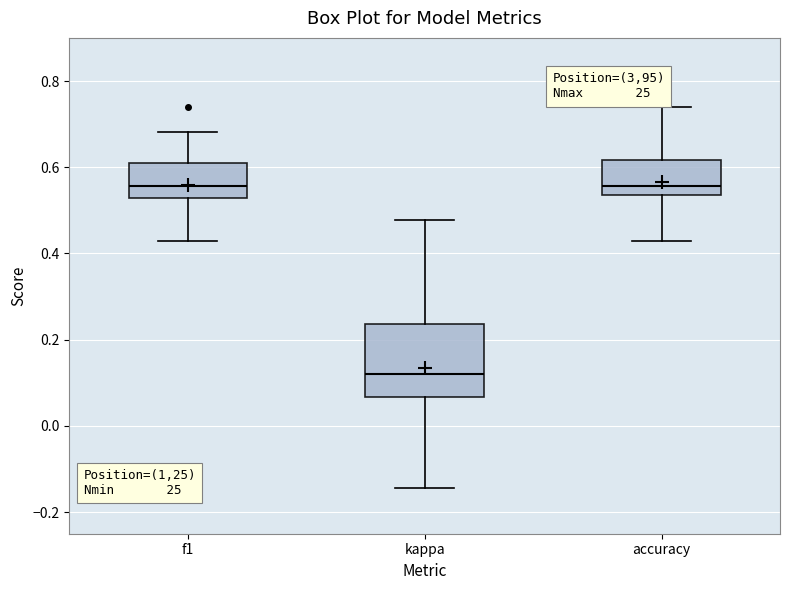

Comparing the boxes themselves (not the whiskers), which one is the tallest?

kappa